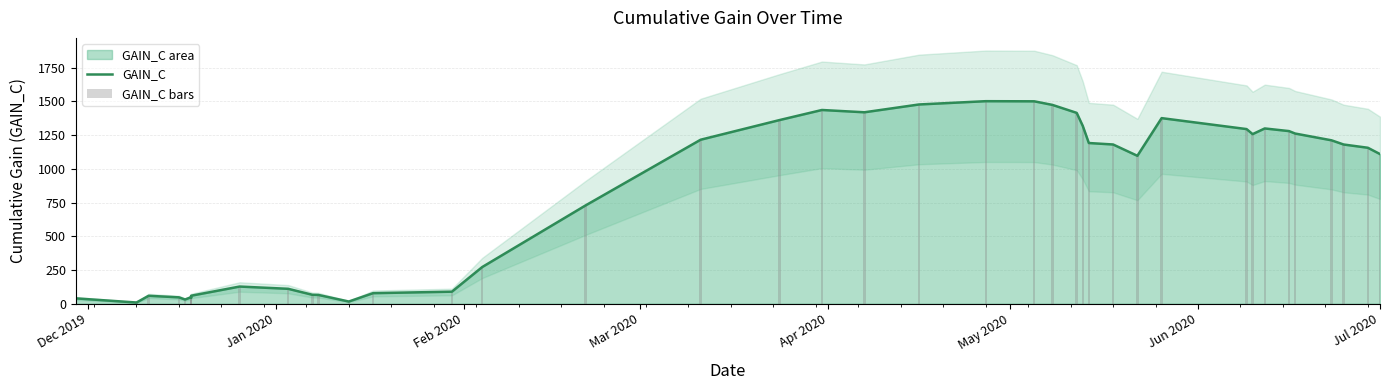

Reading right to left, extract all data points from this chart.

GAIN_C: 1109.5	1156.3	1180.5	1211.6	1261.9	1279.9	1299.5	1257.4	1294.9	1376.1	1096.7	1180.6	1191.5	1318.2	1415.0	1474.1	1500.7	1501.7	1477.3	1419.4	1436.4	1361.6	1215.9	727.9	272.1	89.3	78.2	16.3	64.9	66.1	110.6	127.3	59.2	43.7	48.1	31.3	47.2	58.8	9.0	39.7
GAIN_C bars: 1109.5	1156.3	1180.5	1211.6	1261.9	1279.9	1299.5	1257.4	1294.9	1376.1	1096.7	1180.6	1191.5	1318.2	1415.0	1474.1	1500.7	1501.7	1477.3	1419.4	1436.4	1361.6	1215.9	727.9	272.1	89.3	78.2	16.3	64.9	66.1	110.6	127.3	59.2	43.7	48.1	31.3	47.2	58.8	9.0	39.7